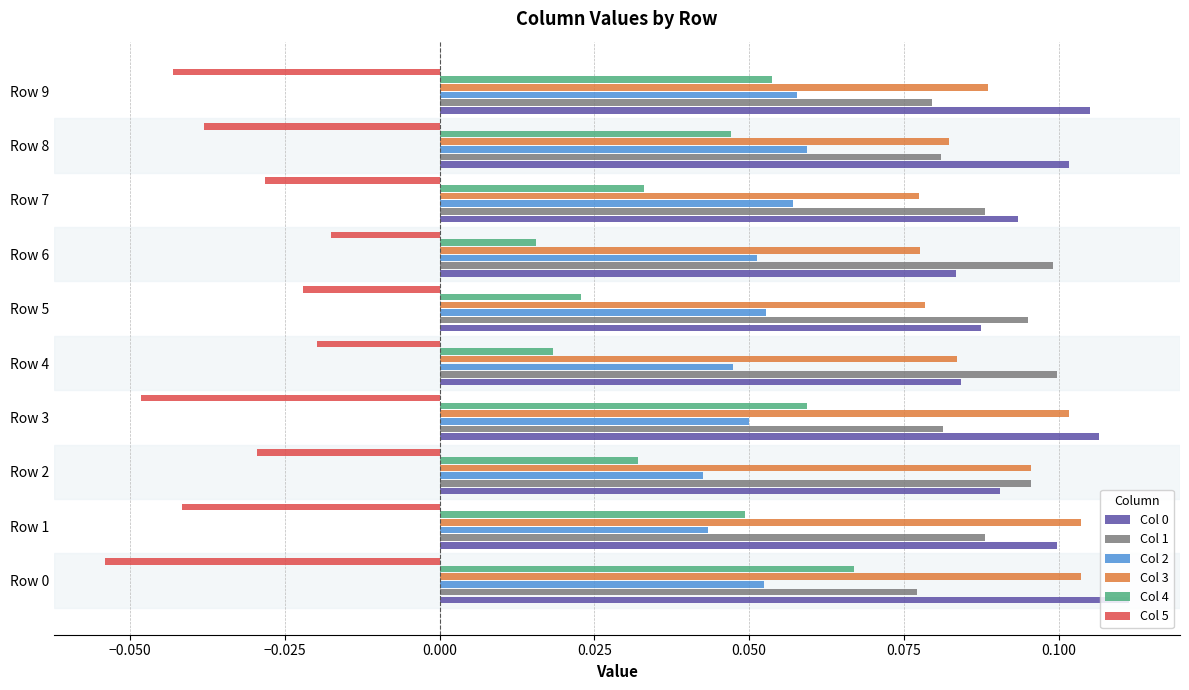

Which series has the widest spread of values?

Col 4